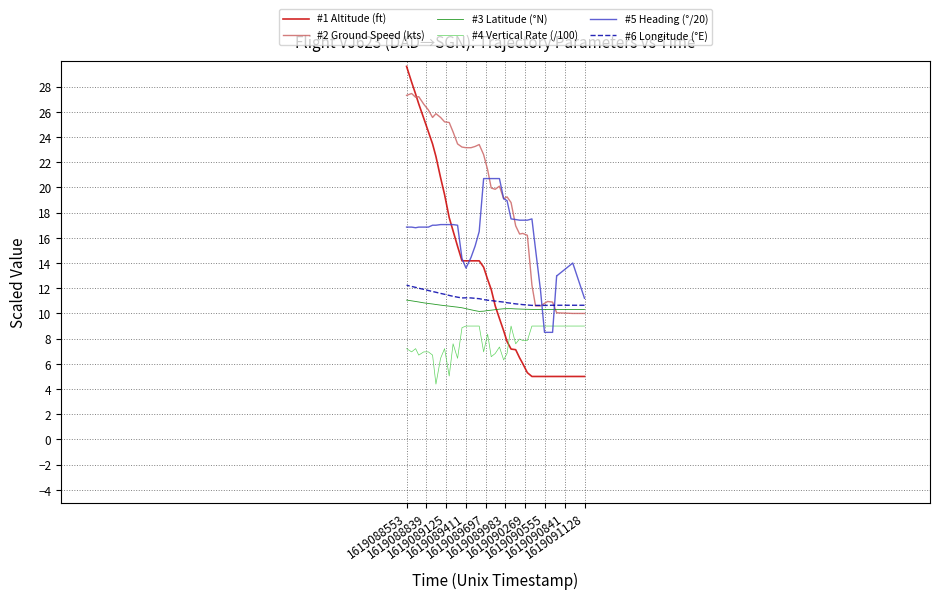

The value of #6 Longitude (°E) at 1619089125 is 15.5. True or false?

False